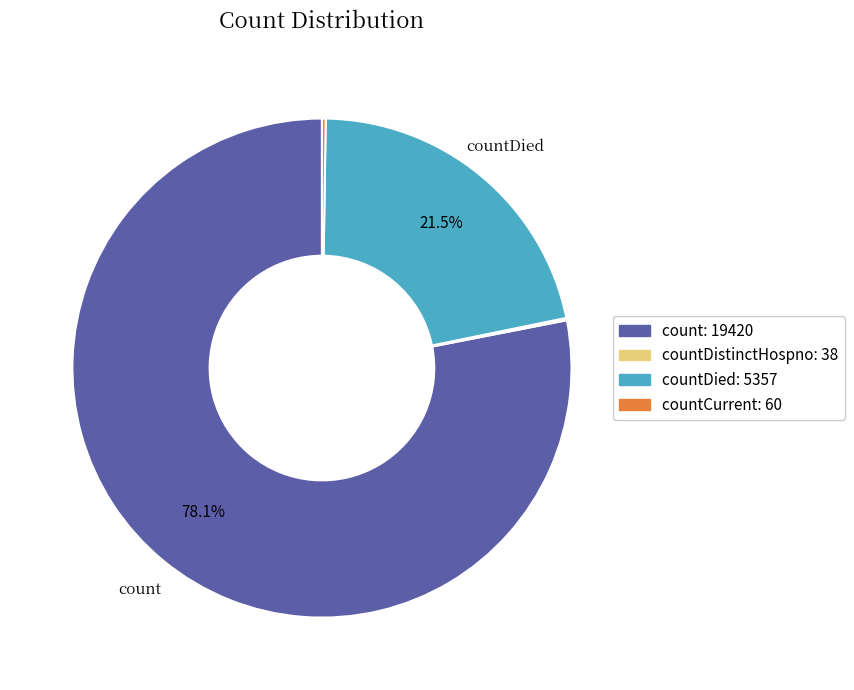

Is there a majority slice in this chart?

Yes